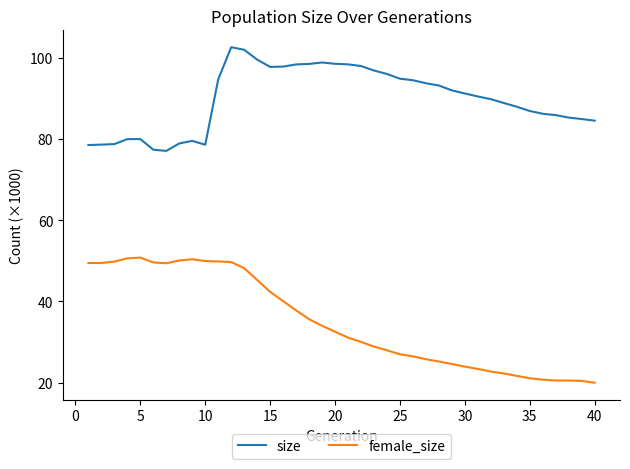

Rank the series by their average value, from lowest to highest.

female_size, size